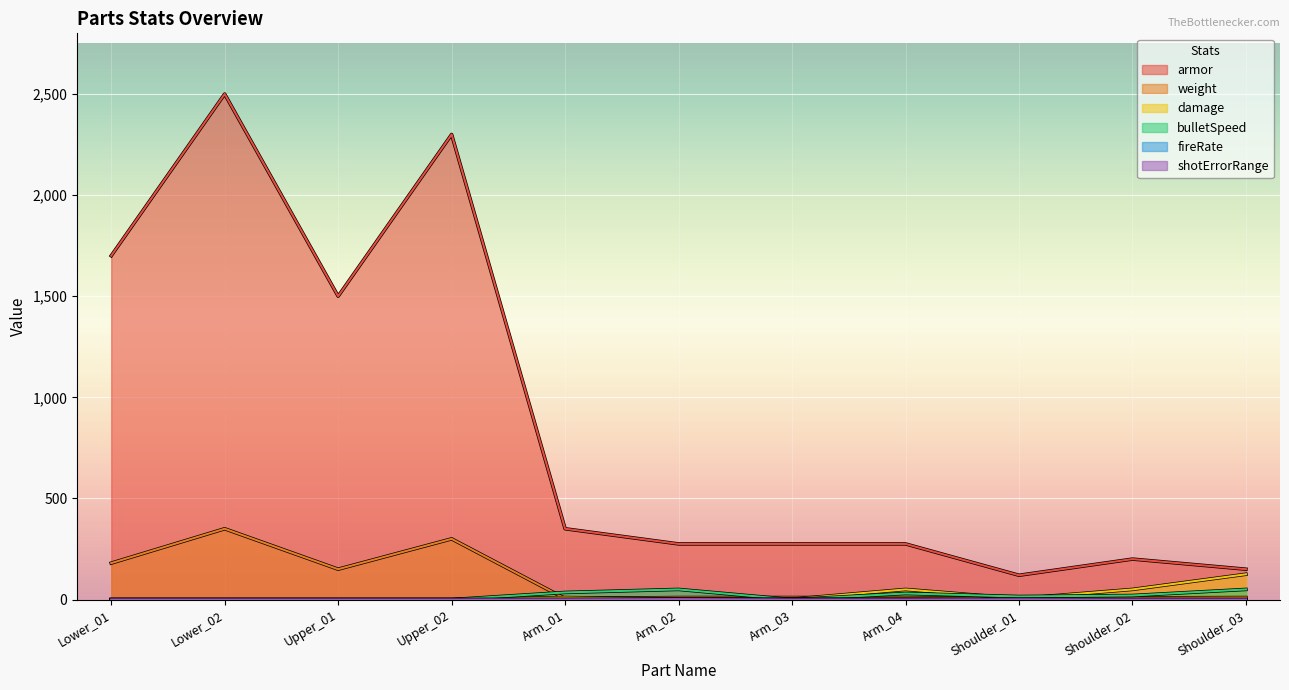

What are all the series names shown in the legend?

armor, weight, damage, bulletSpeed, fireRate, shotErrorRange